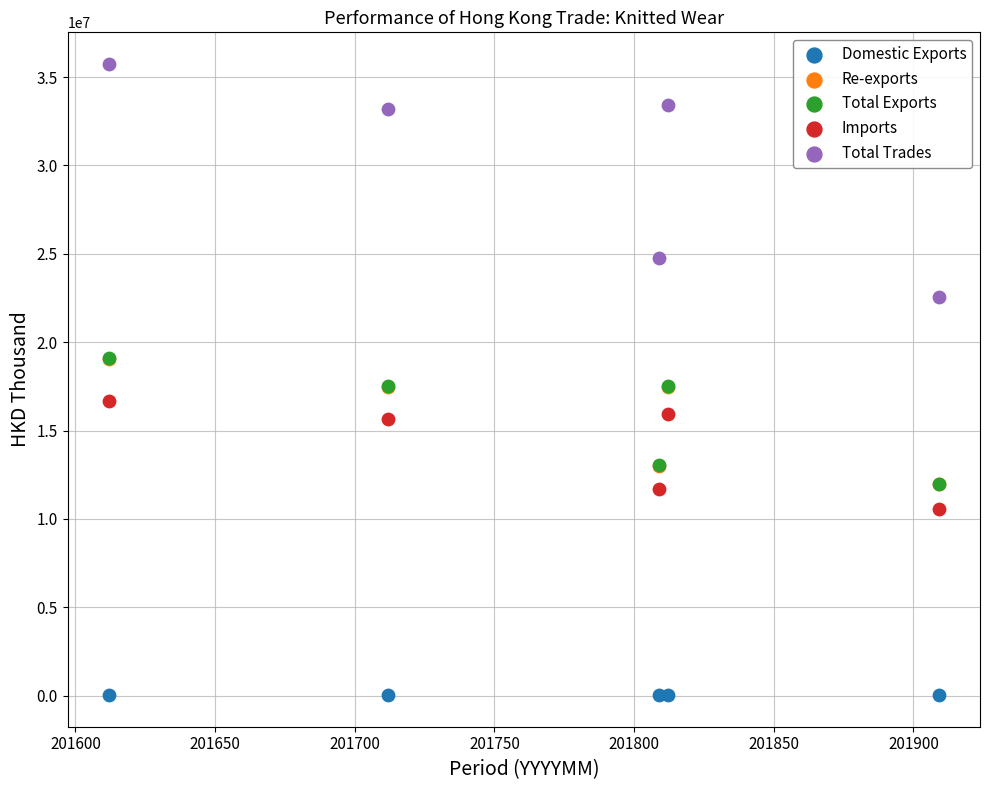

What are all the series names shown in the legend?

Domestic Exports, Re-exports, Total Exports, Imports, Total Trades